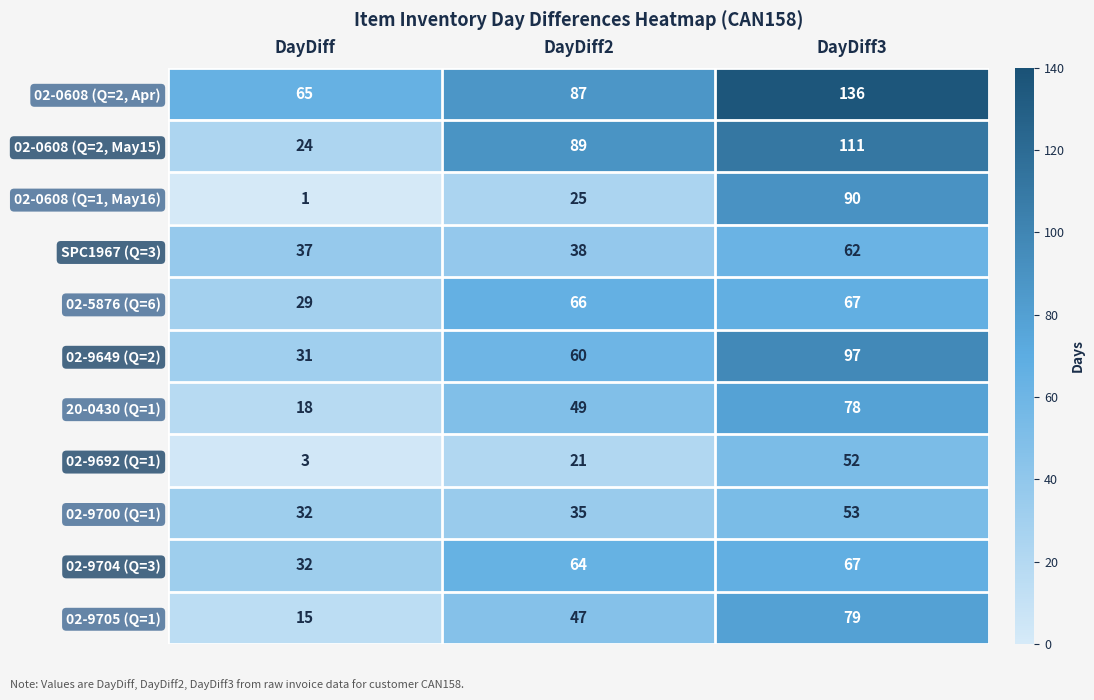

How many distinct data groups are displayed?

11